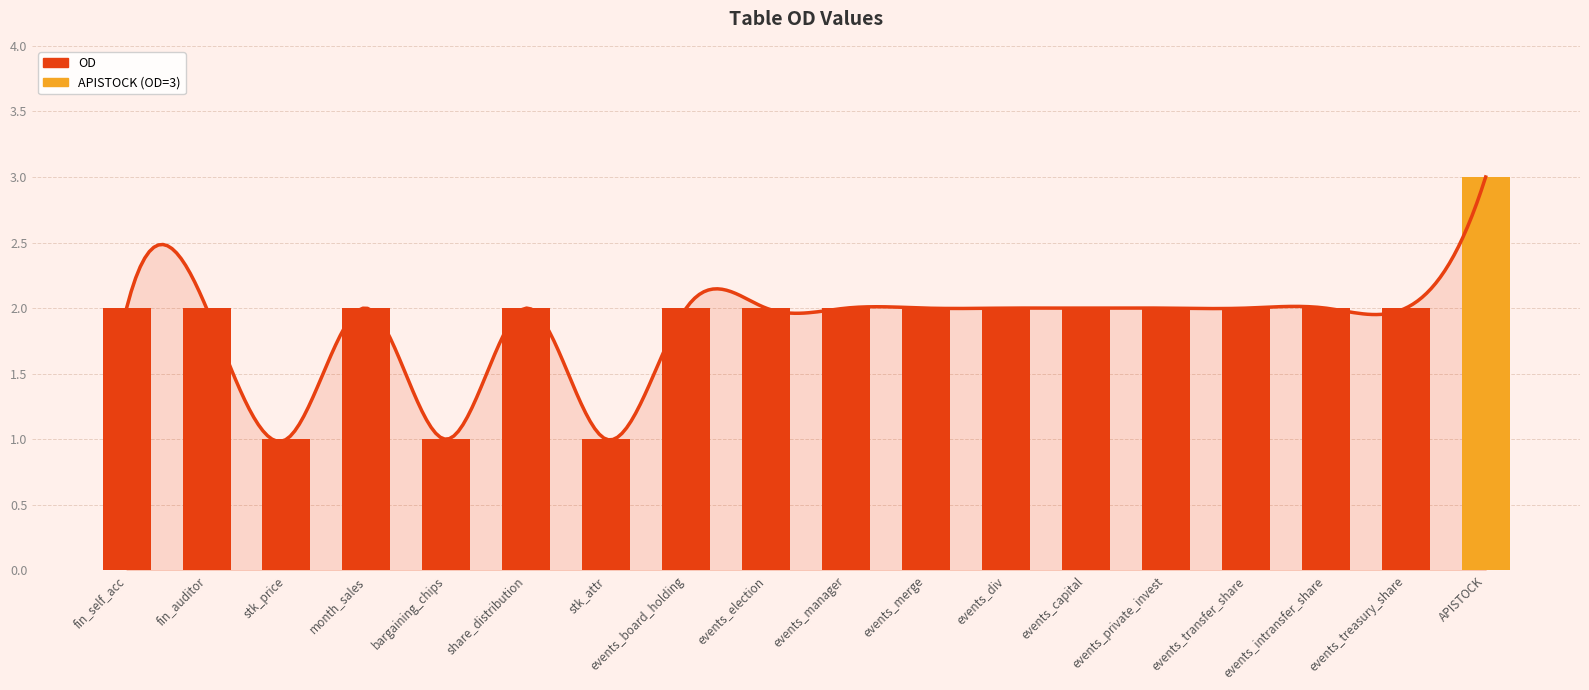

What is the change in value from share_distribution to APISTOCK?

+1